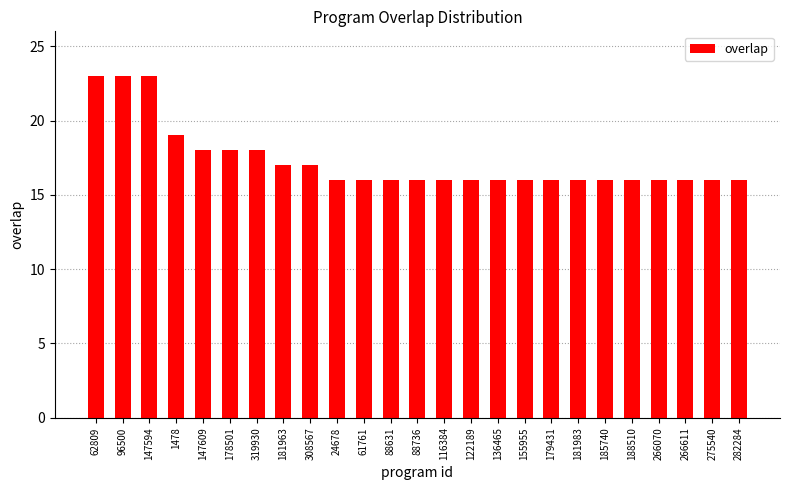

How many distinct data groups are displayed?

1